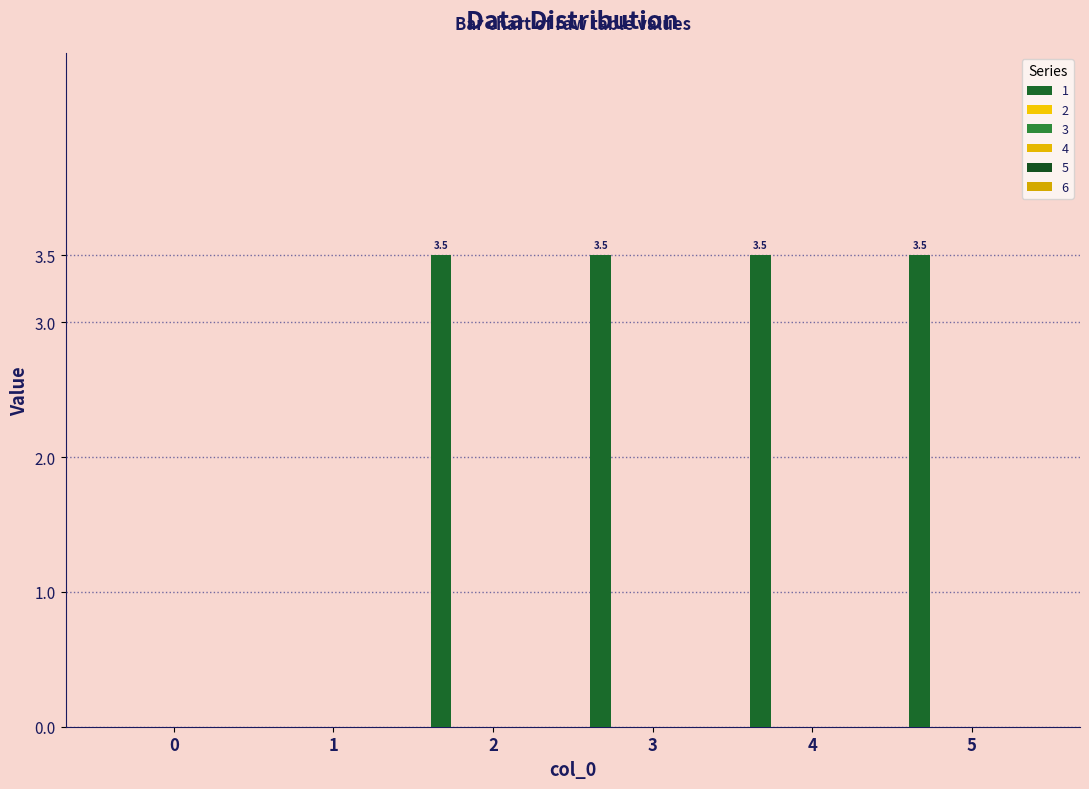

How many values are above zero?

4